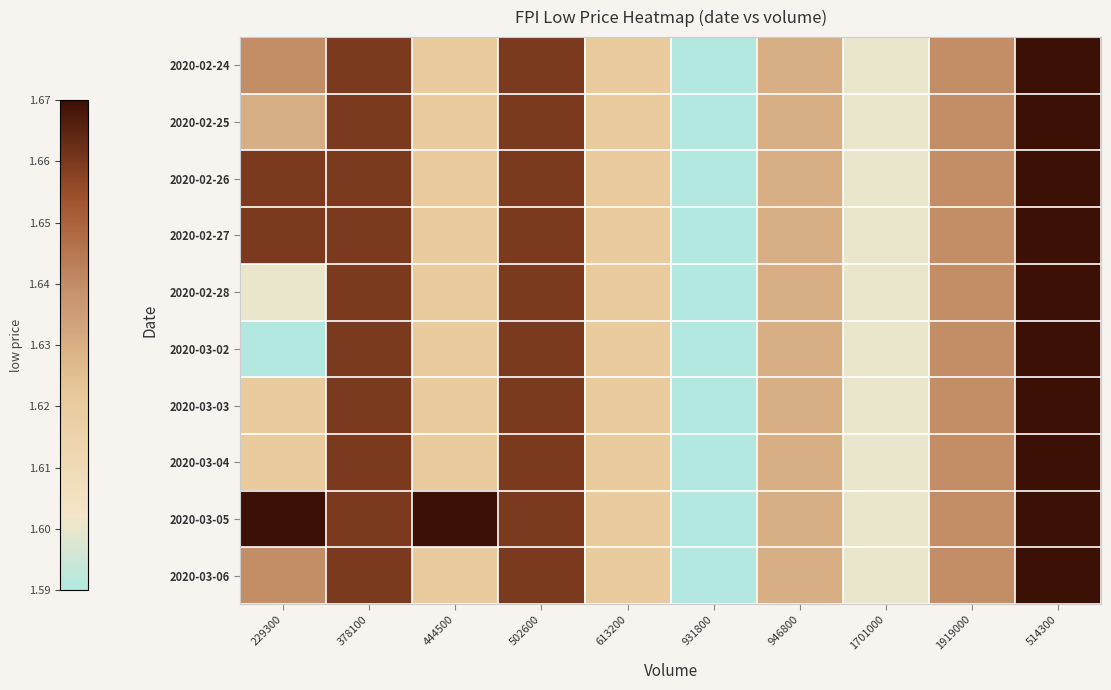

What is the minimum value shown in the chart?

1.6